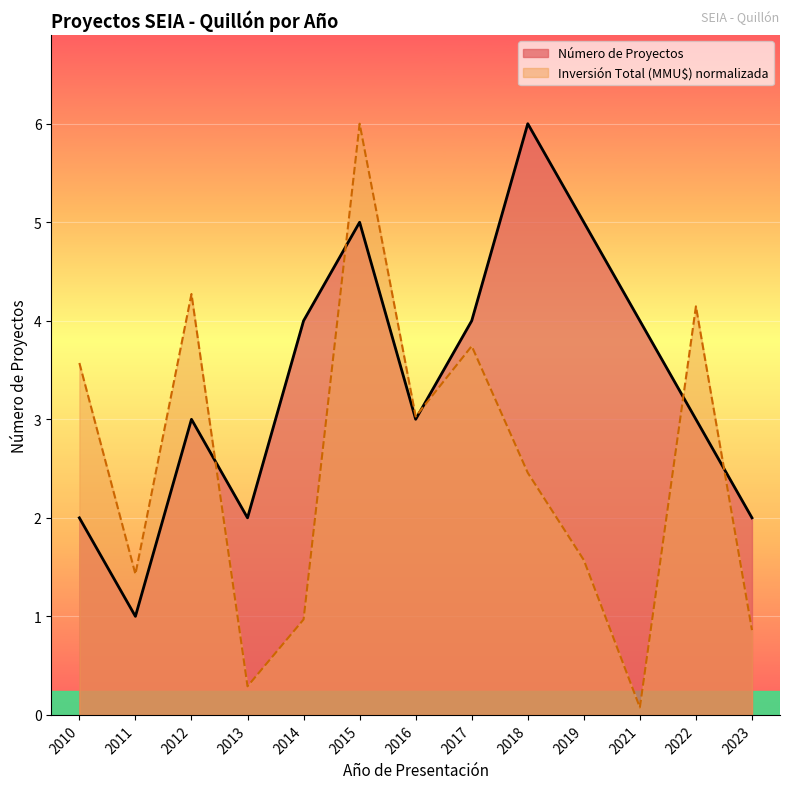

Reading right to left, what are all the values shown in this chart?

Número de Proyectos: 2023=2.0	2022=3.0	2021=4.0	2019=5.0	2018=6.0	2017=4.0	2016=3.0	2015=5.0	2014=4.0	2013=2.0	2012=3.0	2011=1.0	2010=2.0
Inversión Total (MMU$): 2023=0.9	2022=4.1	2021=0.1	2019=1.6	2018=2.5	2017=3.7	2016=3.0	2015=6.0	2014=1.0	2013=0.3	2012=4.3	2011=1.4	2010=3.6